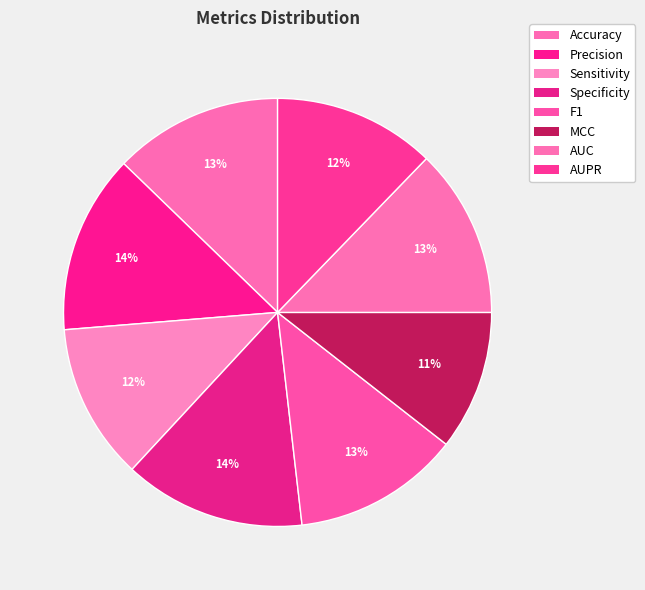

How many slices are in this pie chart?

8